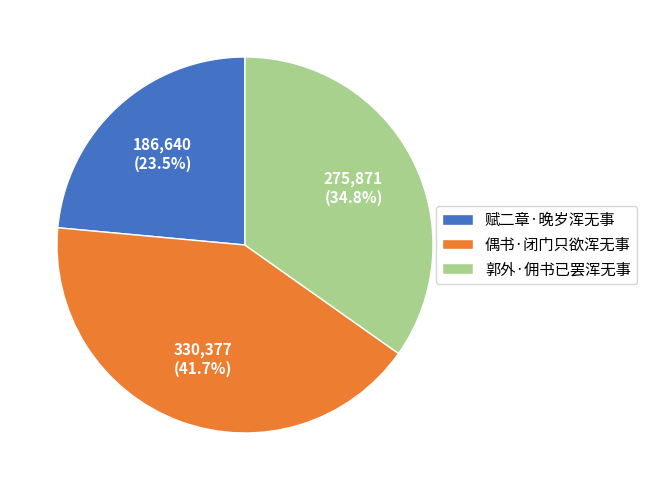

To the nearest percent, what portion does 偶书·闭门只欲浑无事 represent?

42%